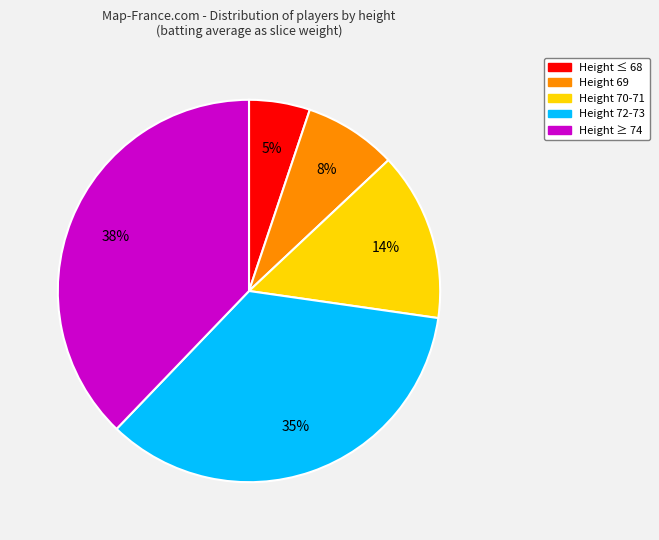

To the nearest percent, what is the average slice percentage?

20%